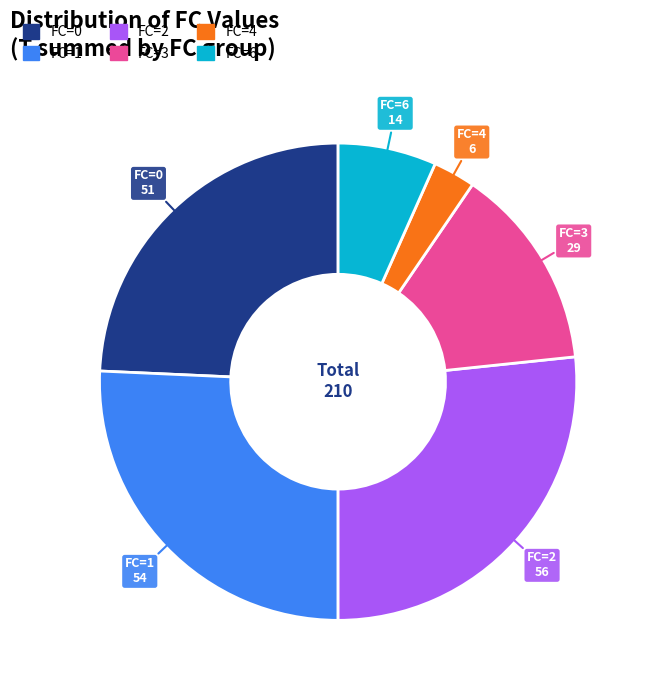

Does any single category account for the majority?

No